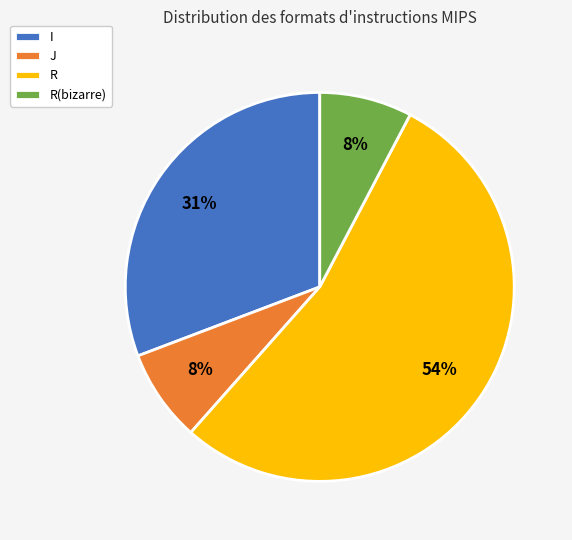

What is the ratio of the value at I to the value at R?

0.6